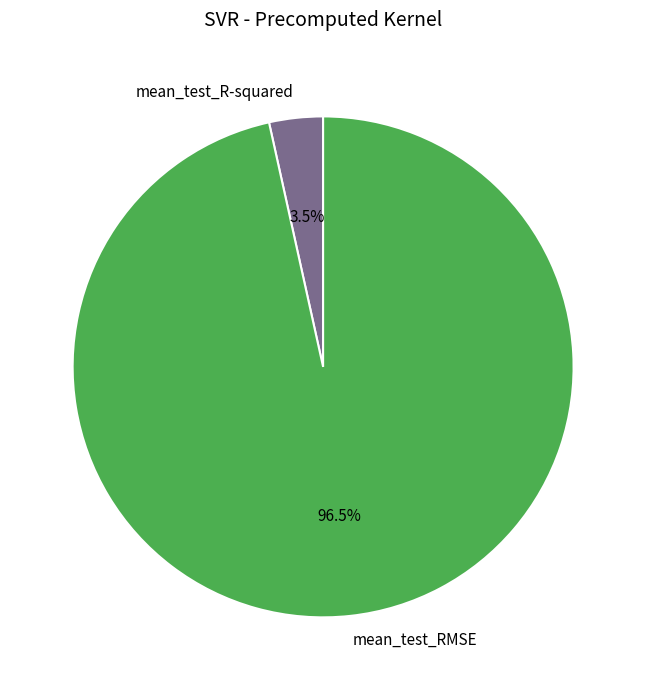

Rank the categories by value from highest to lowest.

mean_test_RMSE, mean_test_R-squared